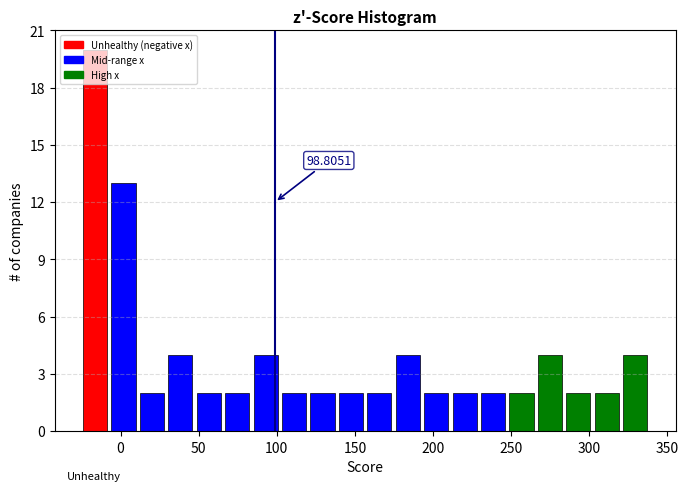

Around what value on the x-axis is the tallest bar? Give the approximate position of its centre, as read against the axis.

-15